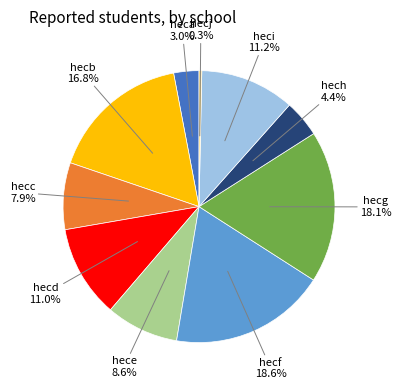

Does any single category account for the majority?

No